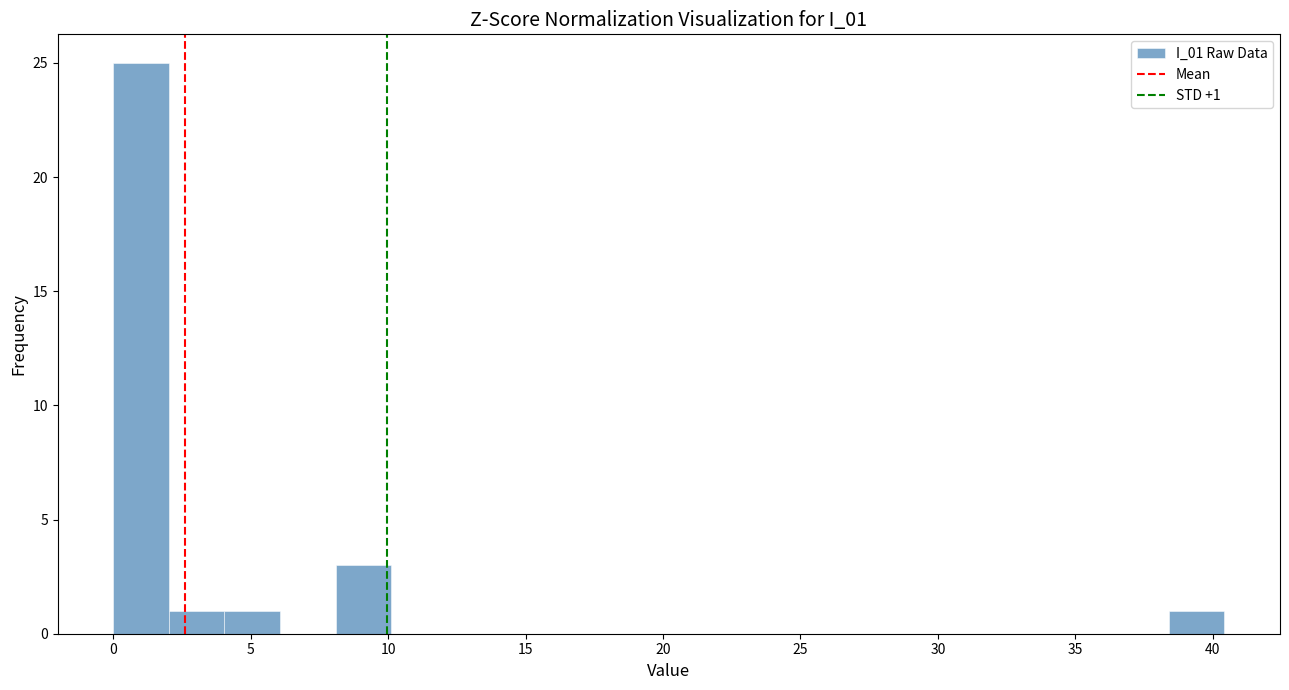

Over which range of the x-axis is the bar tallest?

0.0 to 2.0